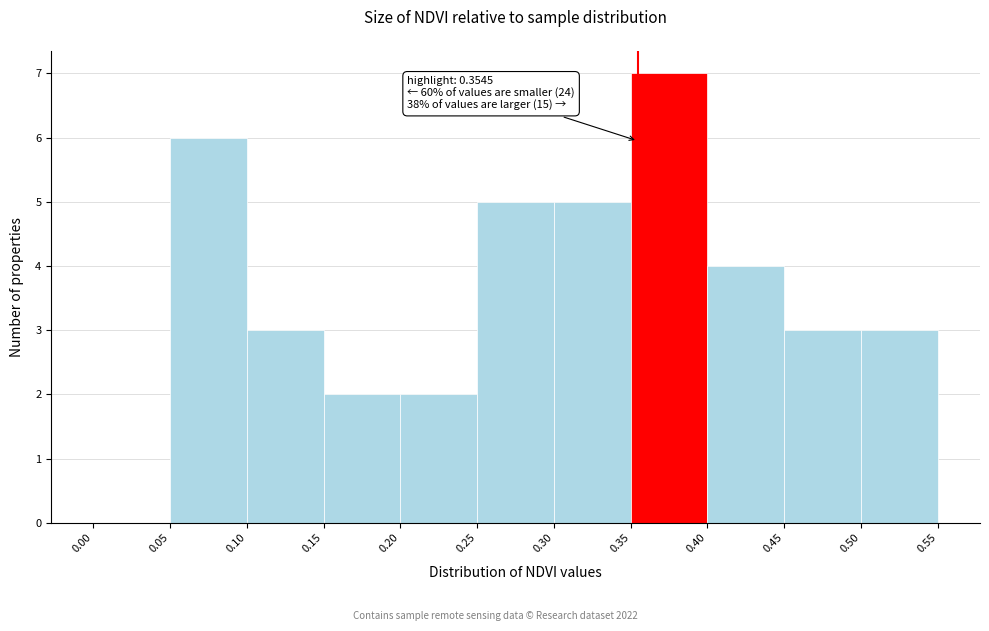

Over which range of the x-axis is the bar tallest?

0.35 to 0.40